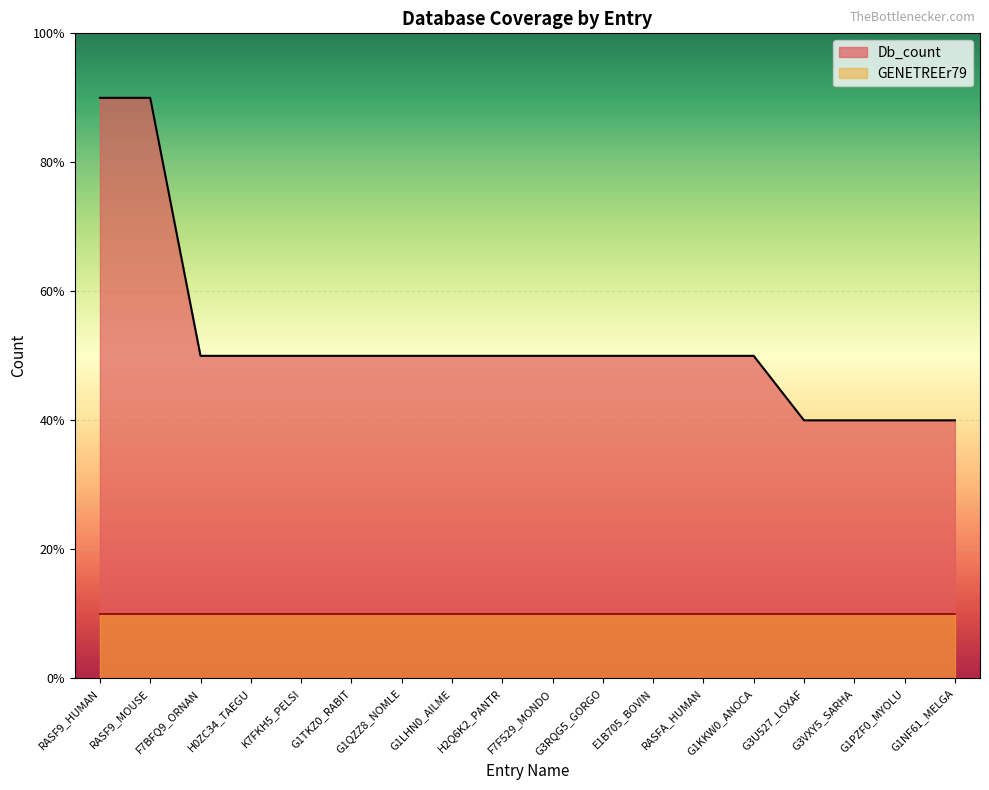

Rank the categories by value from highest to lowest.

RASF9_HUMAN, RASF9_MOUSE, F7BFQ9_ORNAN, H0ZC34_TAEGU, K7FKH5_PELSI, G1TKZ0_RABIT, G1QZZ8_NOMLE, G1LHN0_AILME, H2Q6K2_PANTR, F7F529_MONDO, G3RQG5_GORGO, E1B705_BOVIN, RASFA_HUMAN, G1KKW0_ANOCA, G3U527_LOXAF, G3VXY5_SARHA, G1PZF0_MYOLU, G1NF61_MELGA